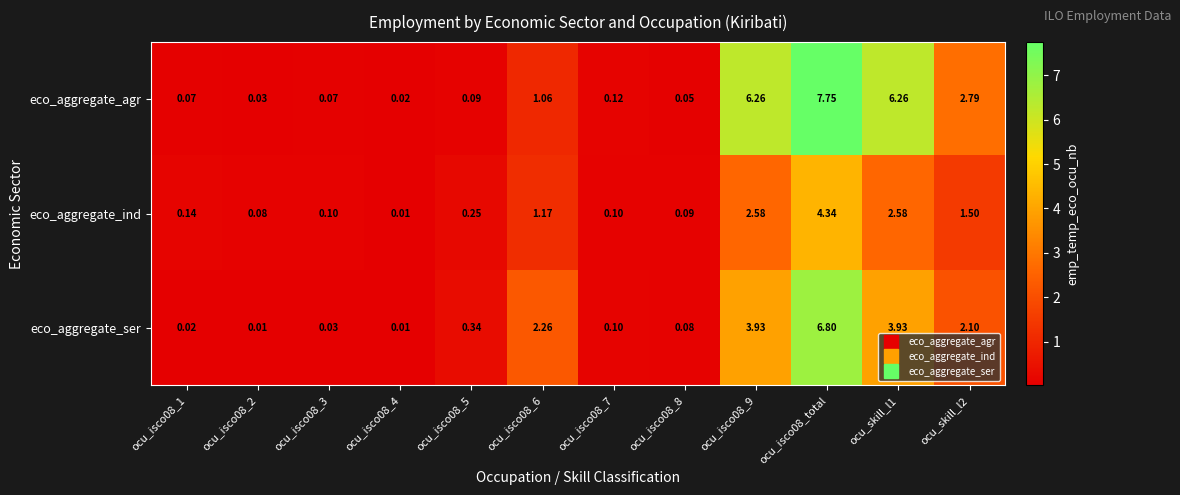

Which series has the widest spread of values?

eco_aggregate_agr